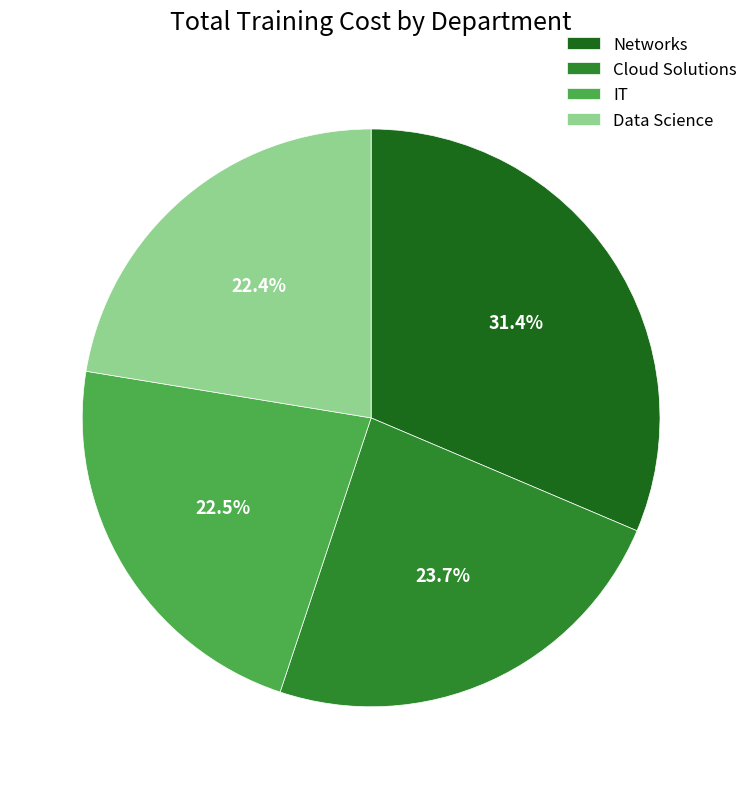

Which has a higher value, Networks or Data Science?

Networks